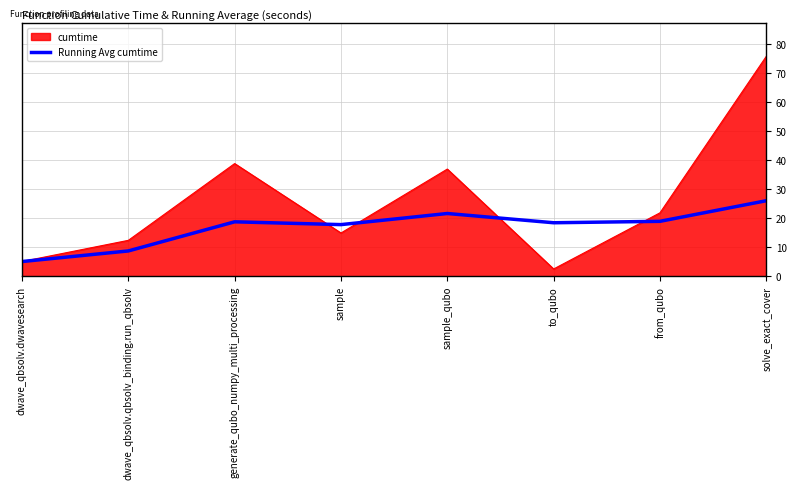

How many distinct data groups are displayed?

2